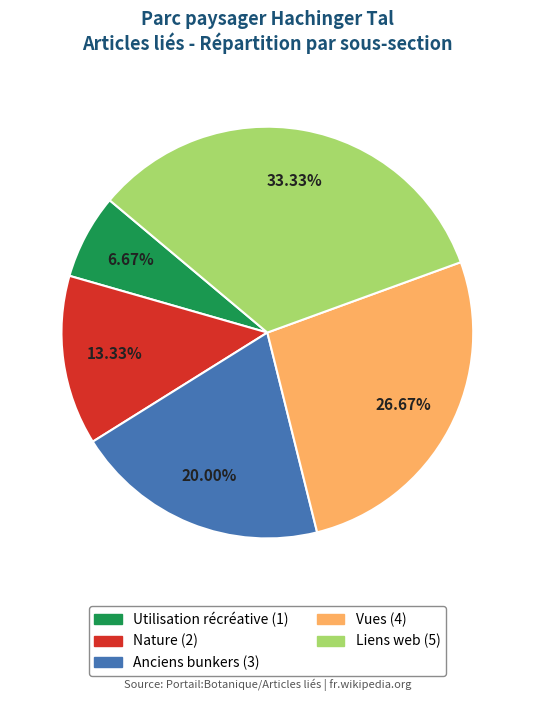

What portion of the pie excludes Anciens bunkers?

80.0%